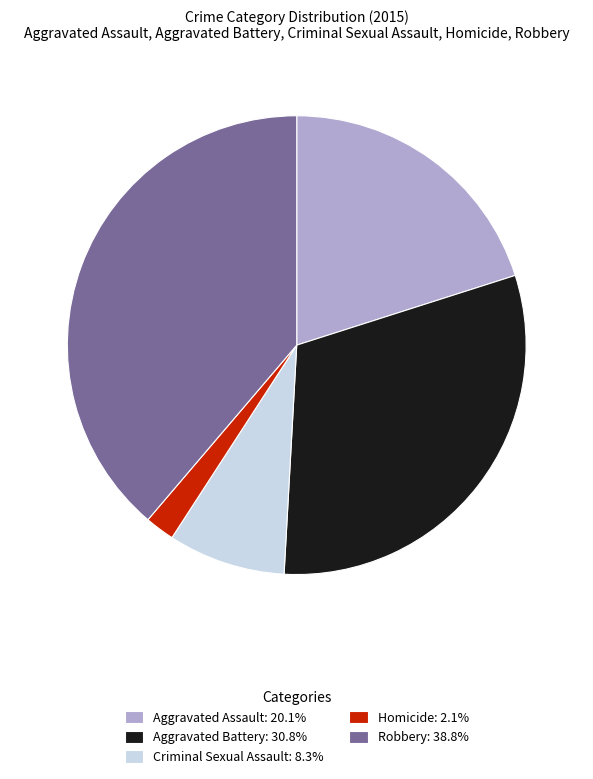

Approximately how many times larger is the value at Robbery: 38.8% compared to Aggravated Battery: 30.8%?

1.3